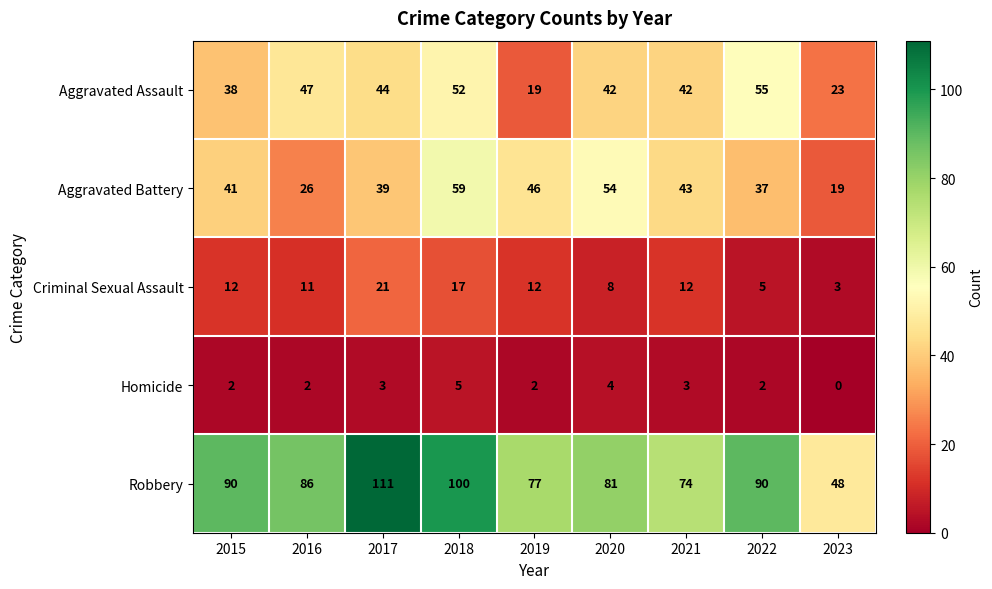

What is the average value of the Homicide series?

3